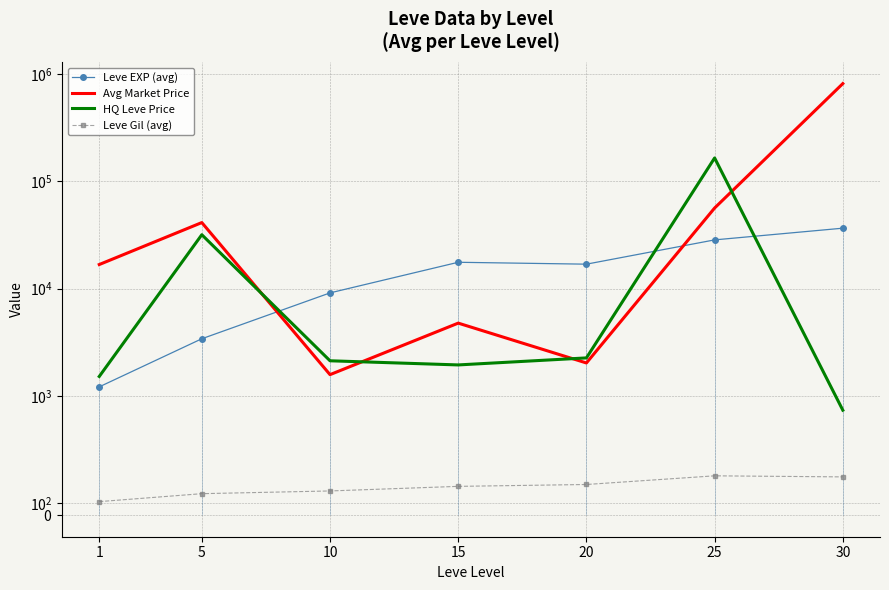

Which series has the widest spread of values?

Avg Market Price